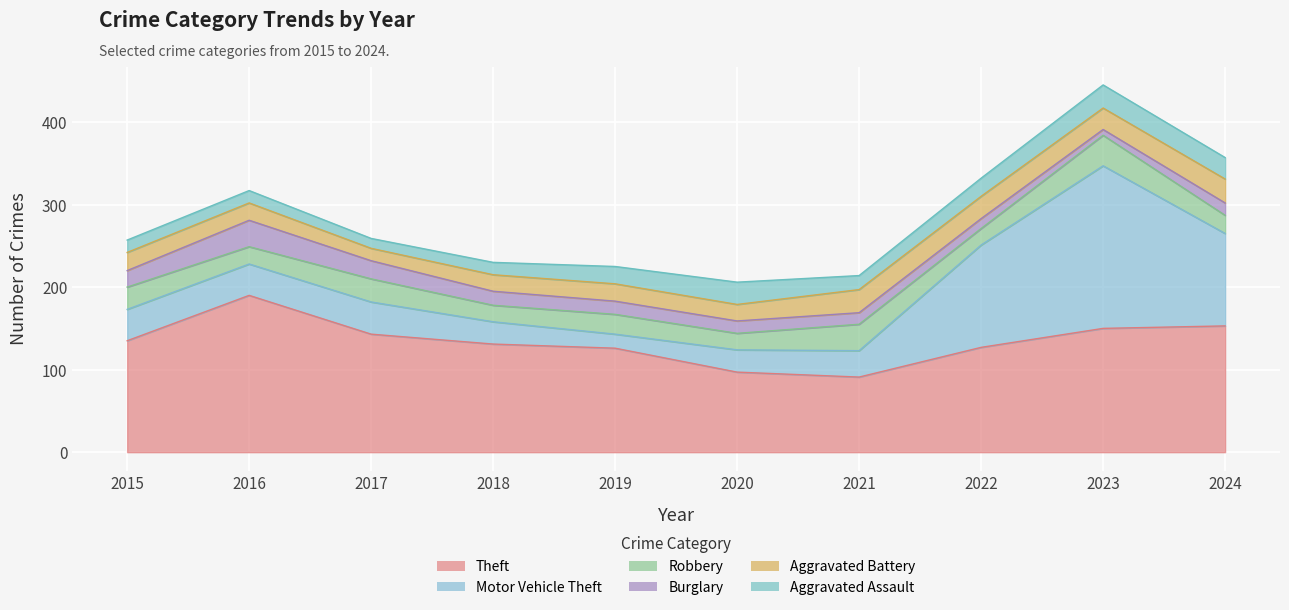

Reading left to right, transcribe all the data shown in this chart.

Theft: 135	190	143	131	126	97	91	127	150	153
Motor Vehicle Theft: 38	38	39	27	17	27	32	124	197	112
Robbery: 27	21	28	20	24	20	32	20	37	22
Burglary: 20	32	22	17	16	15	14	12	7	15
Aggravated Battery: 22	21	15	20	21	20	28	27	26	29
Aggravated Assault: 15	15	12	15	21	27	17	22	28	26